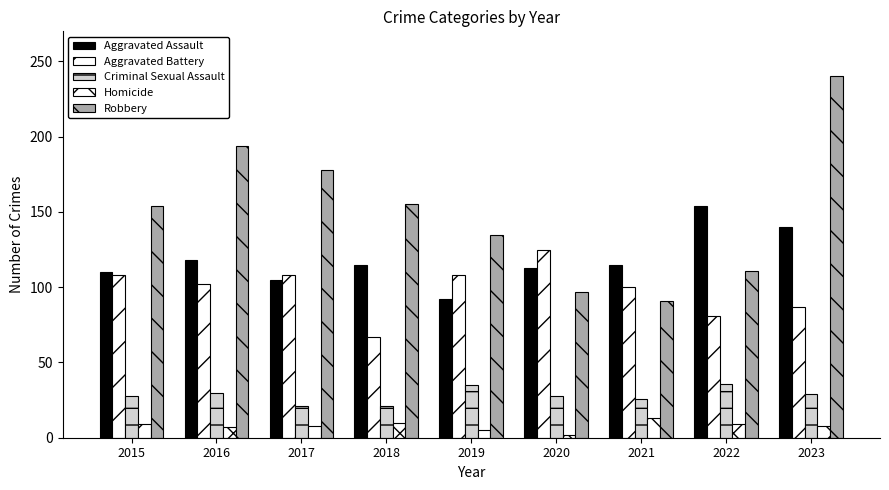

Does the chart contain stacked bars?

No